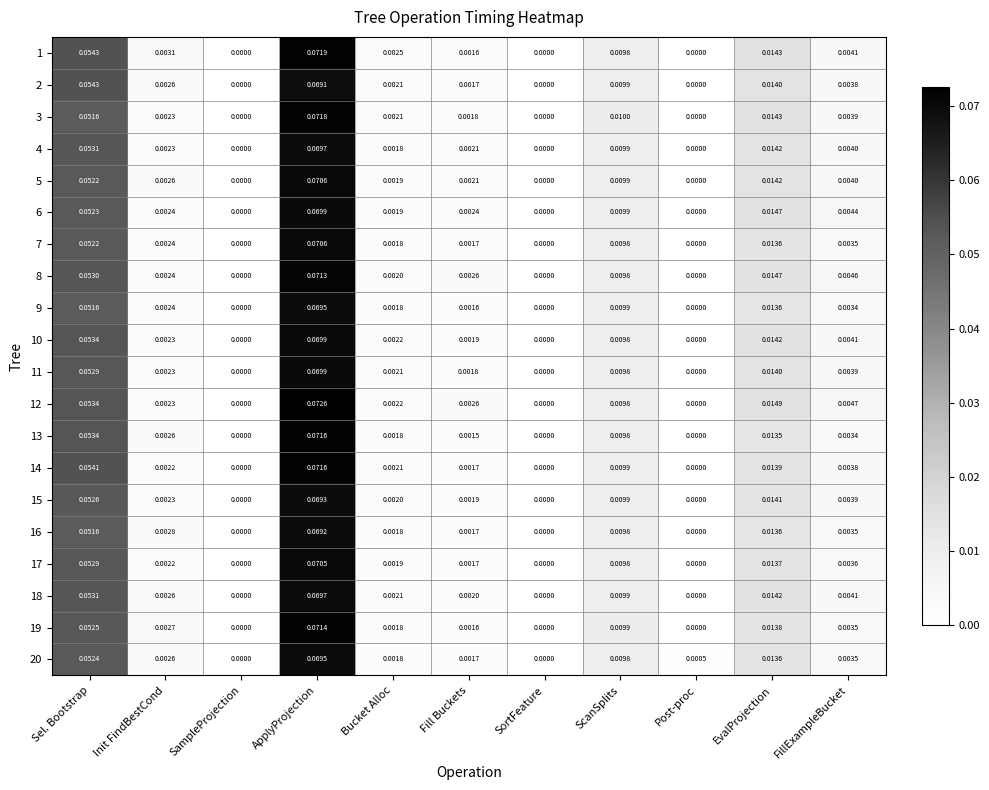

At which category is the sum across all series the highest?

ApplyProjection